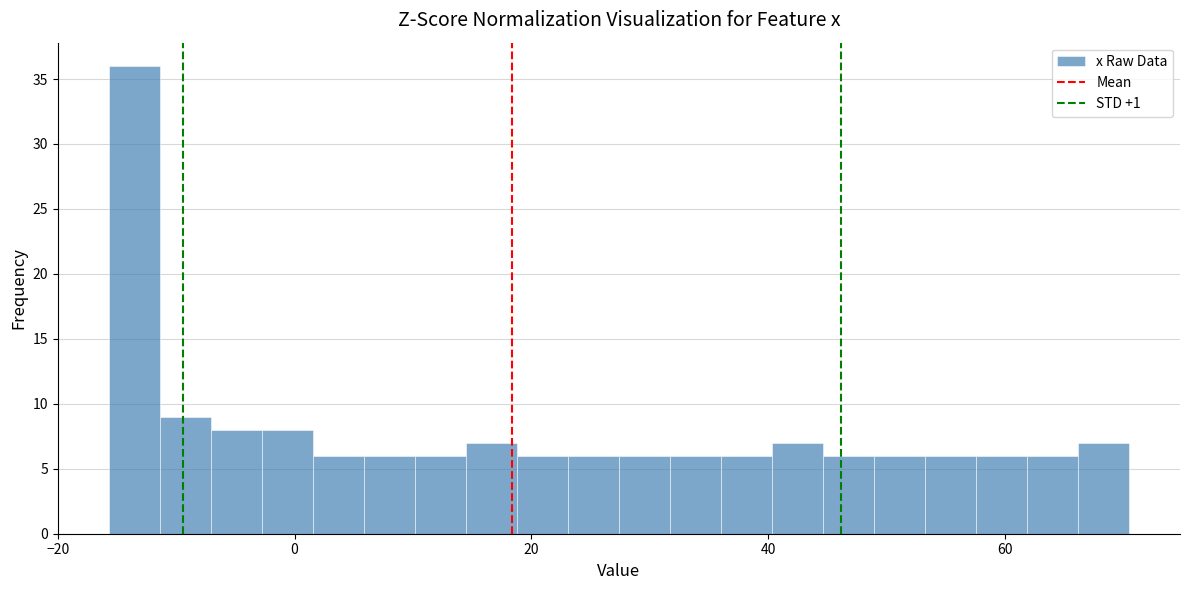

Around what value on the x-axis is the tallest bar? Give the approximate position of its centre, as read against the axis.

-14